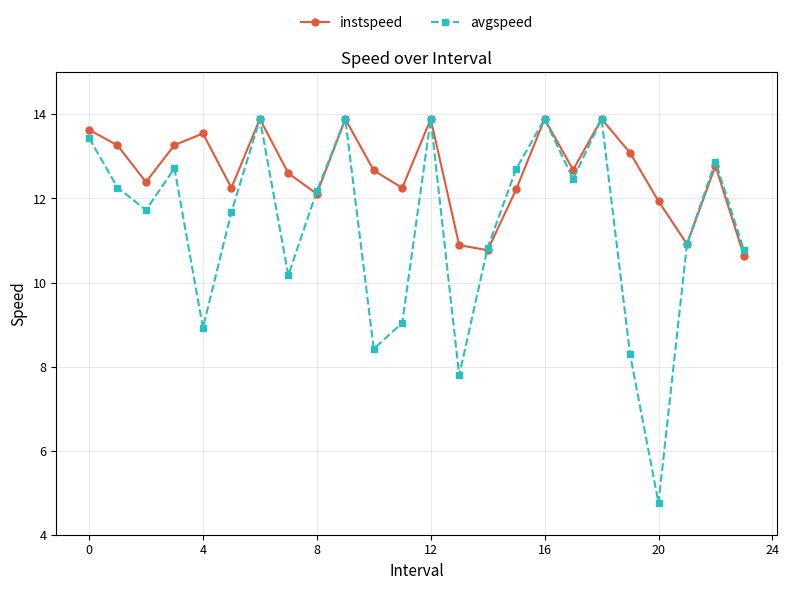

What are all the series names shown in the legend?

instspeed, avgspeed